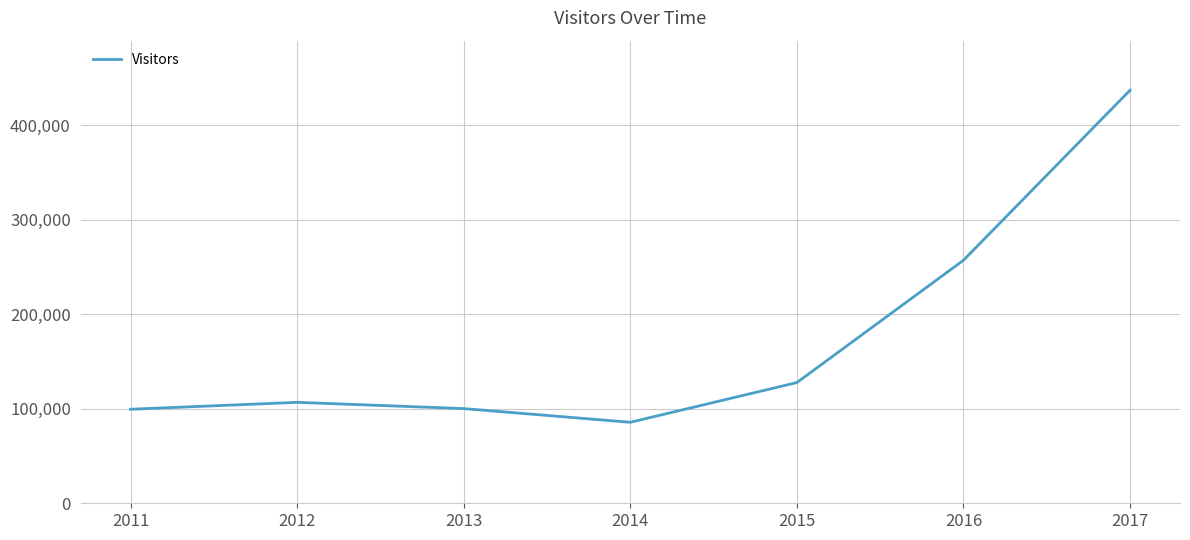

True or false: there are more than 0 points higher than both neighbors.

True